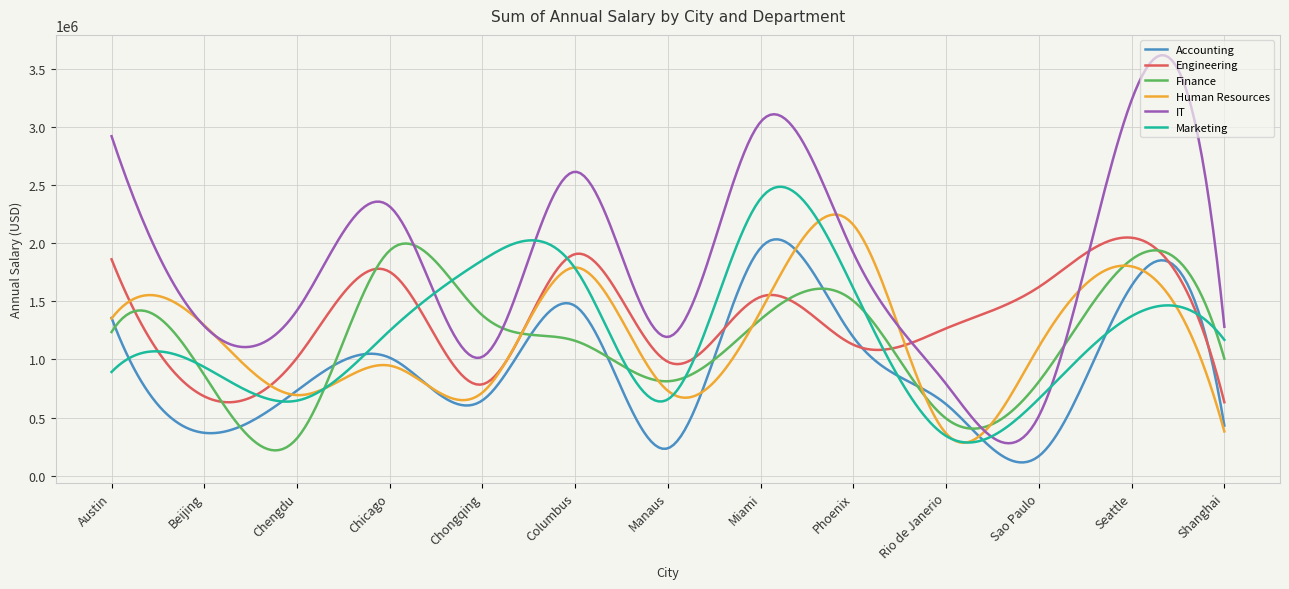

Which series has the widest spread of values?

IT